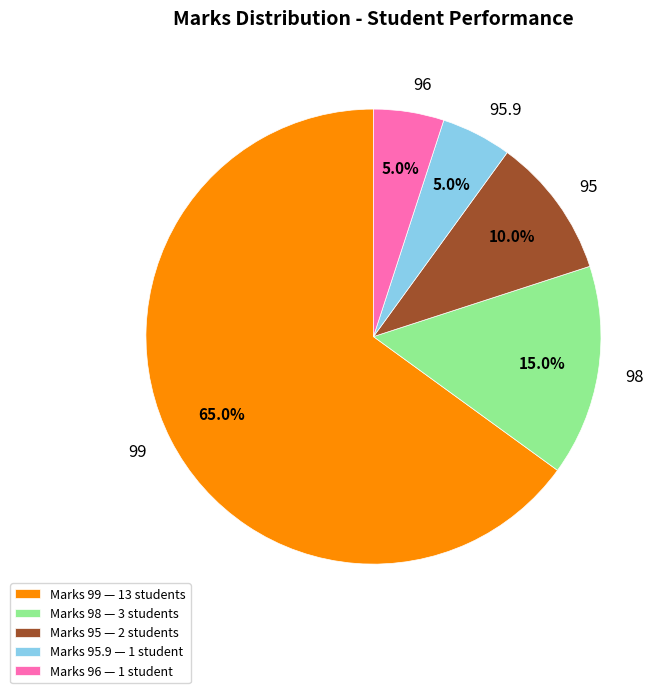

What percentage do 95.9 and 99 together represent?

70.0%